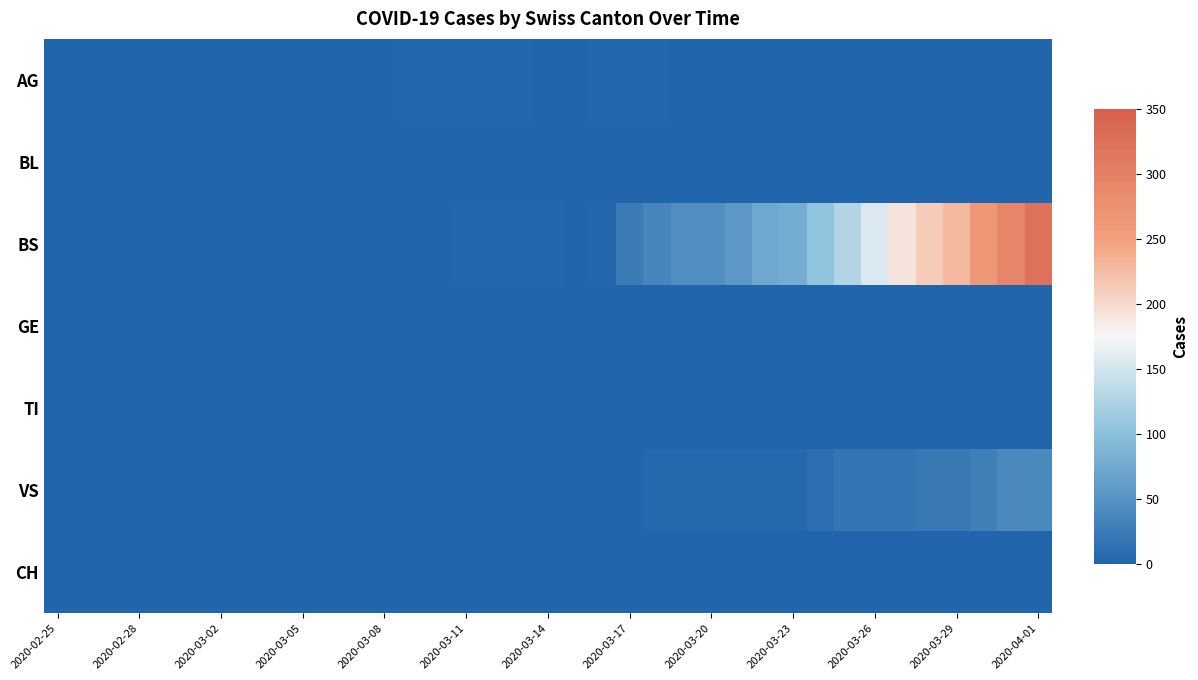

Rank the series by their maximum value, from highest to lowest.

BS, VS, AG, BL, GE, TI, CH